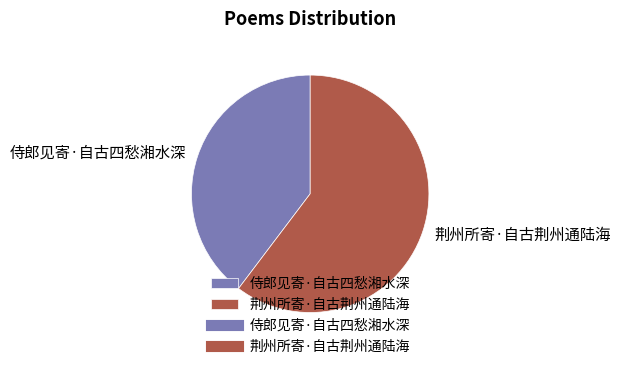

Combined, do 侍郎见寄·自古四愁湘水深 and 荆州所寄·自古荆州通陆海 account for over 50%?

Yes